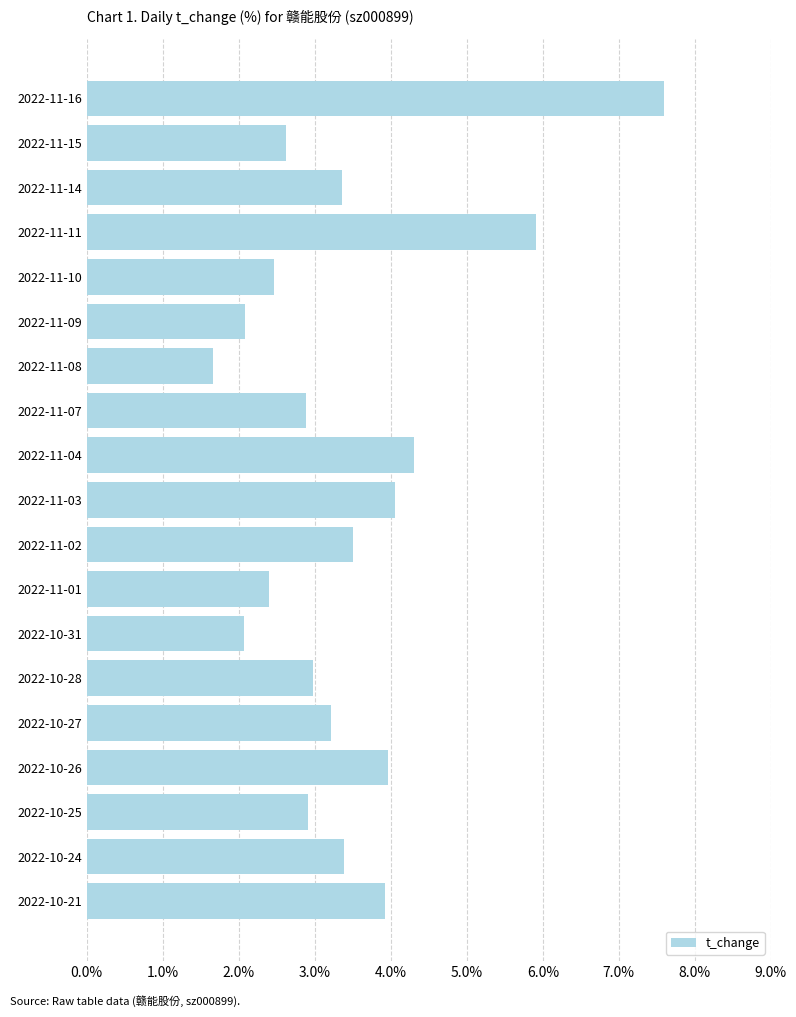

Reading top to bottom, transcribe all the data shown in this chart.

7.6	2.6	3.4	5.9	2.5	2.1	1.7	2.9	4.3	4.1	3.5	2.4	2.1	3.0	3.2	4.0	2.9	3.4	3.9